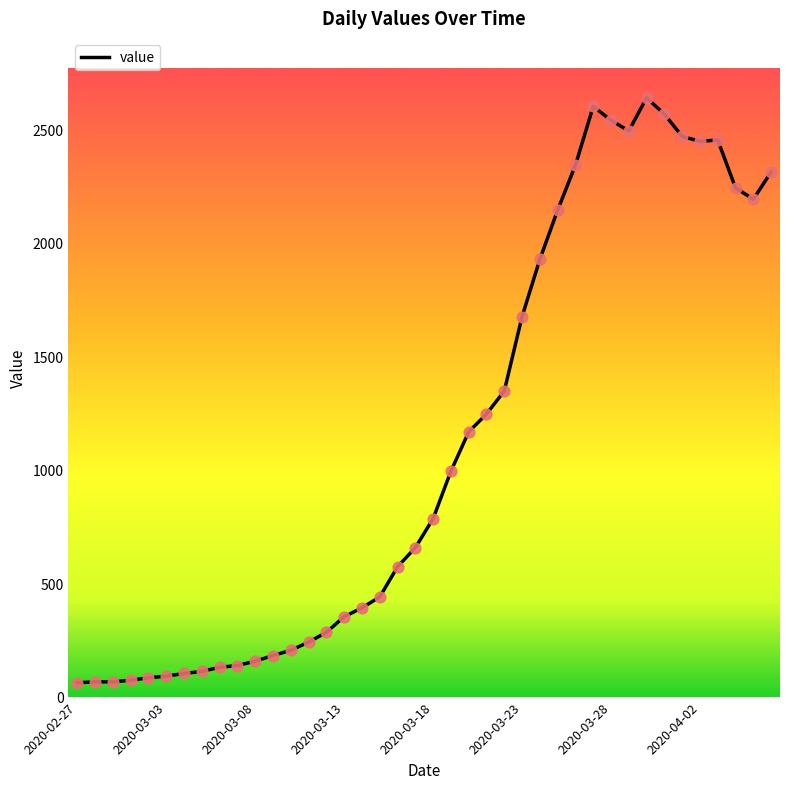

What is the smallest value displayed?

61